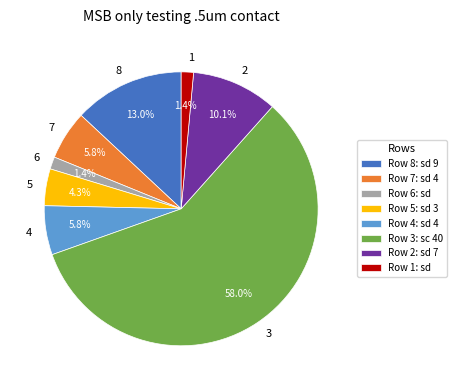

Count the number of slices in the pie.

8